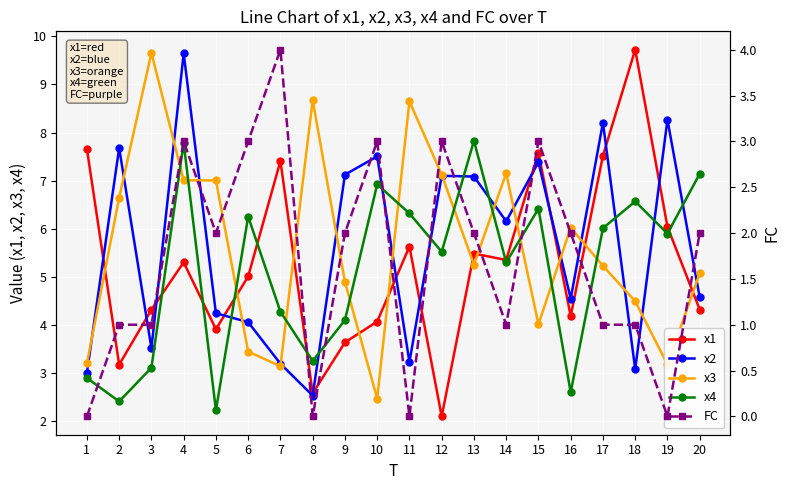

How many categories are shown in the chart?

20